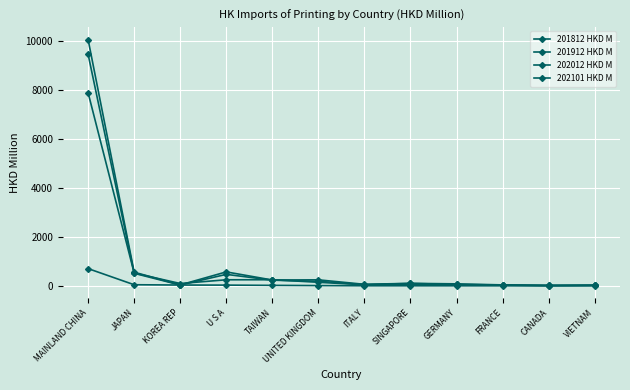

Count the number of categories in the chart.

12